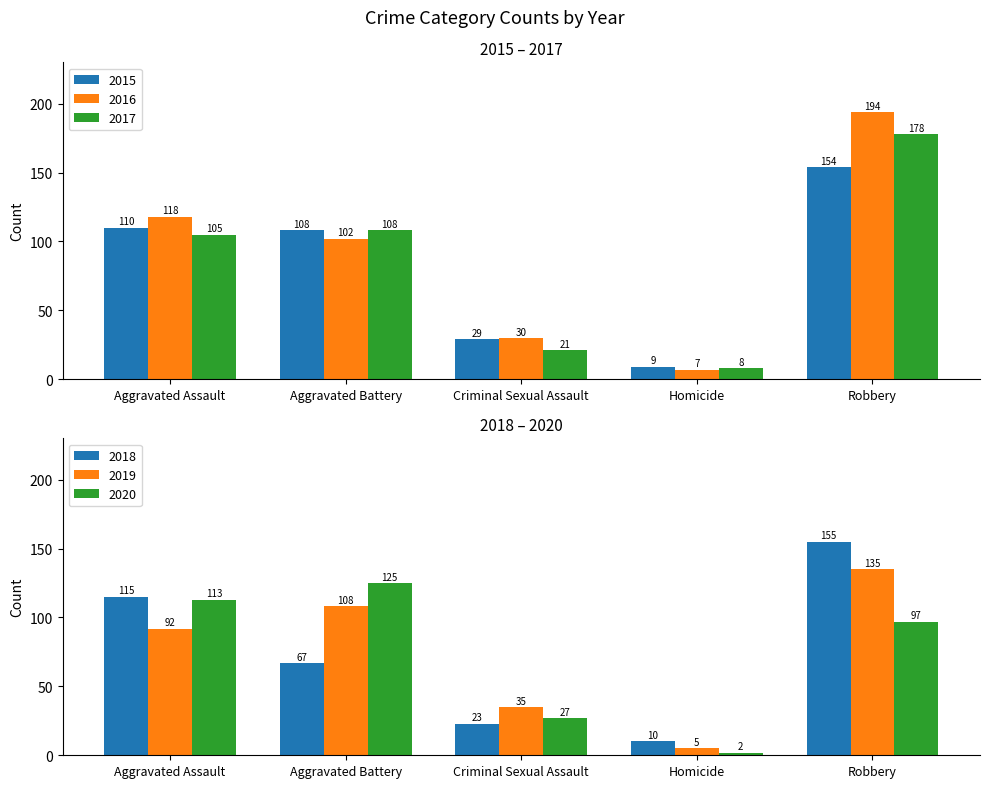

List the labels in order of 2018 value, largest first.

Robbery, Aggravated Assault, Aggravated Battery, Criminal Sexual Assault, Homicide